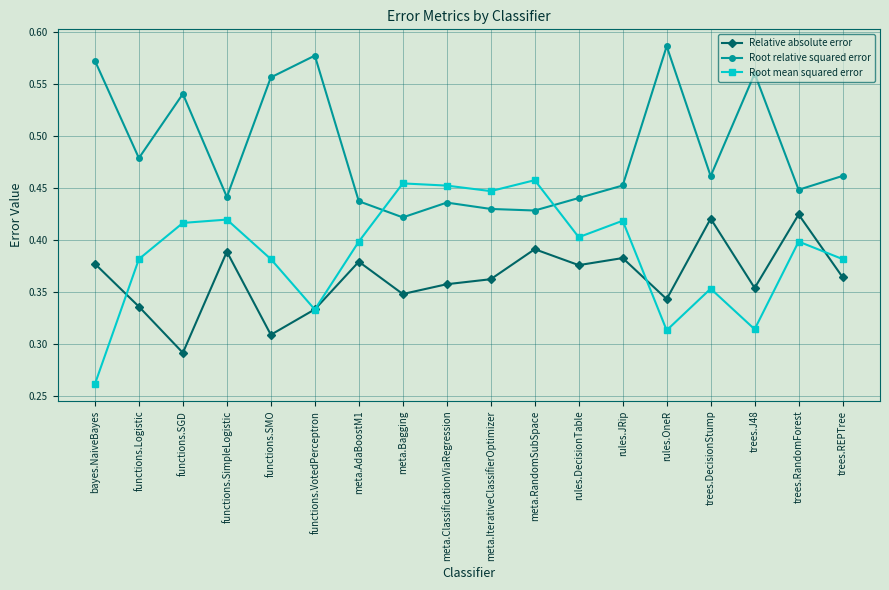

Is the value of Root relative squared error at meta.AdaBoostM1 greater than the value of Root mean squared error at trees.REPTree?

Yes